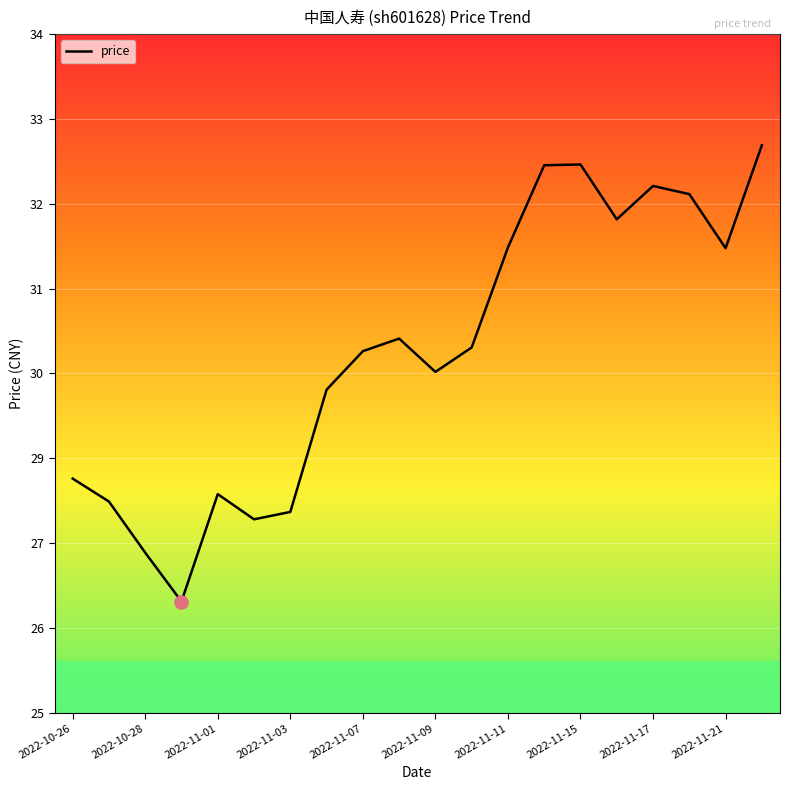

Does the chart have visible grid lines?

Yes